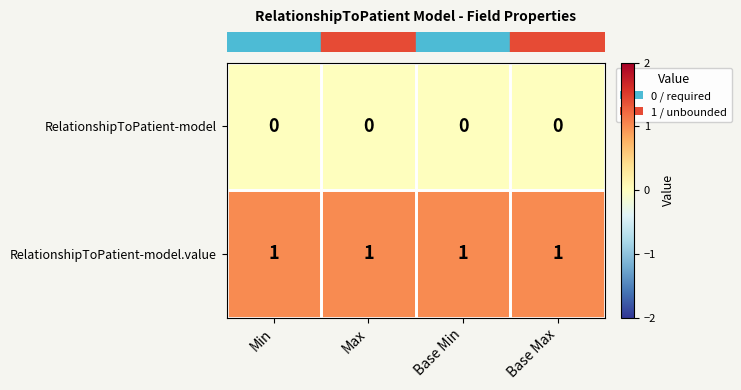

What is the sum of all RelationshipToPatient-model.value values?

4